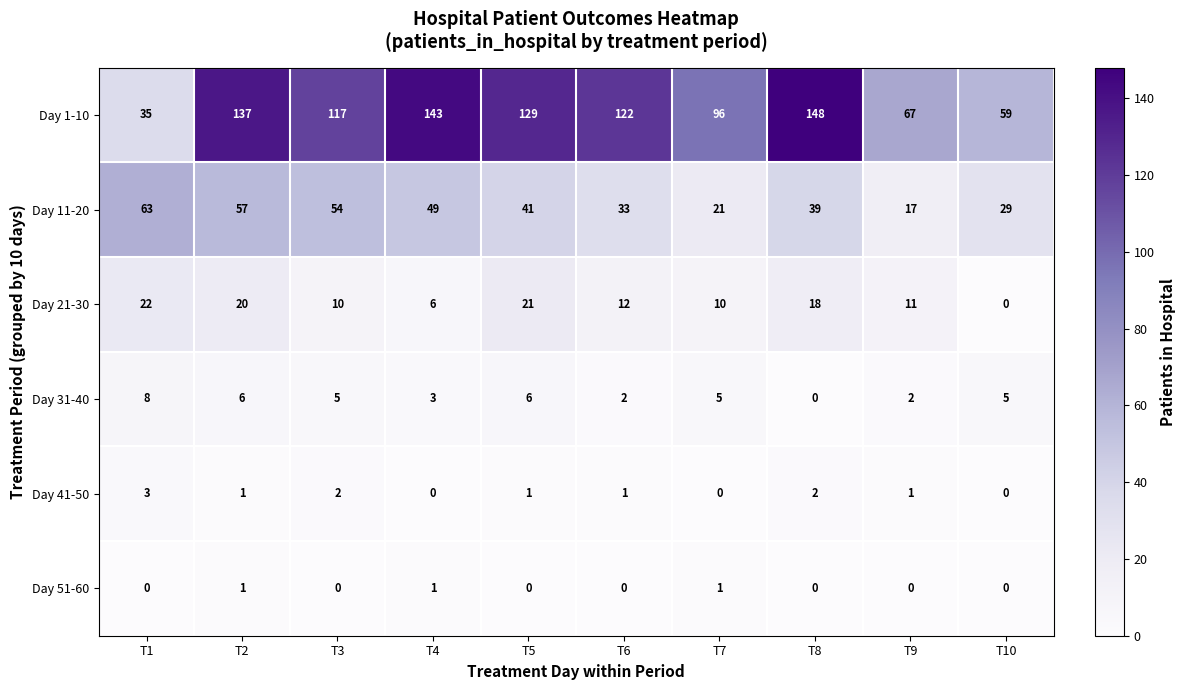

At how many categories does at least one series exceed 90?

7